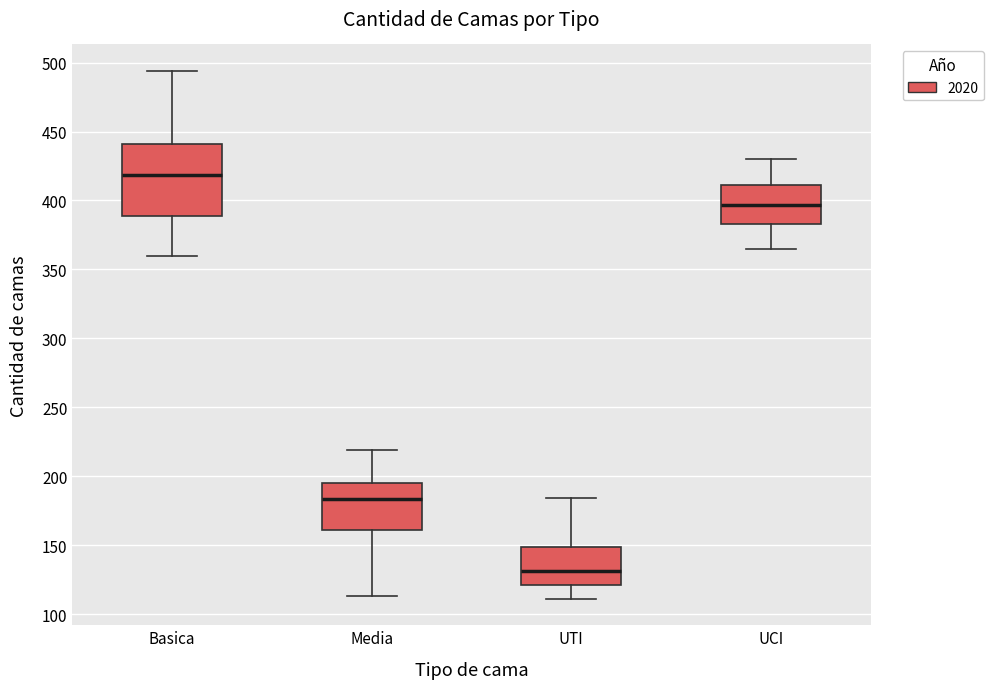

Where does the median line of the box for UTI sit on the y-axis? The values are not printed on the chart, so give them approximately, as read against the axis.

130